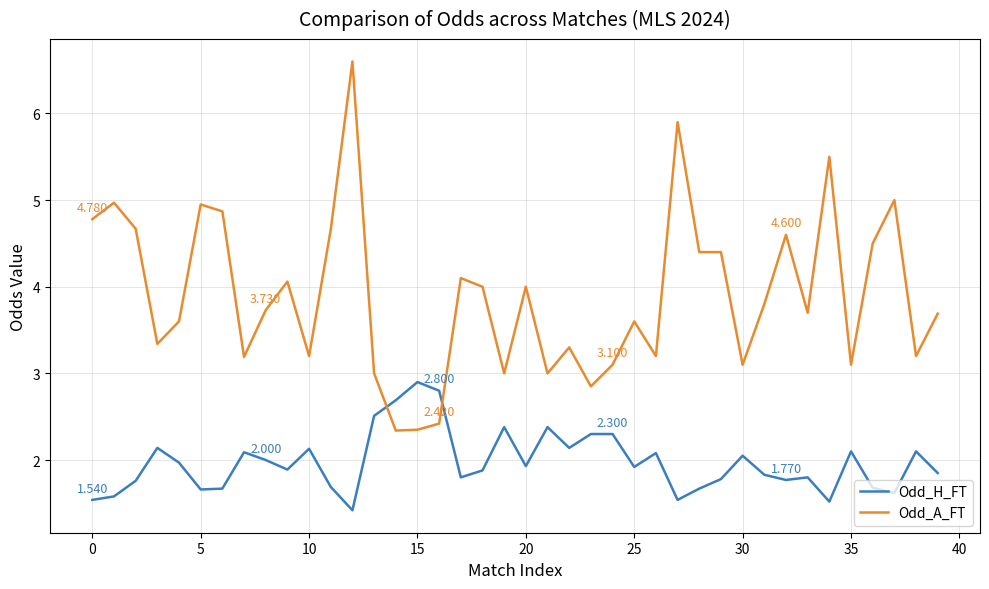

Does the chart display data point markers on the line(s)?

No